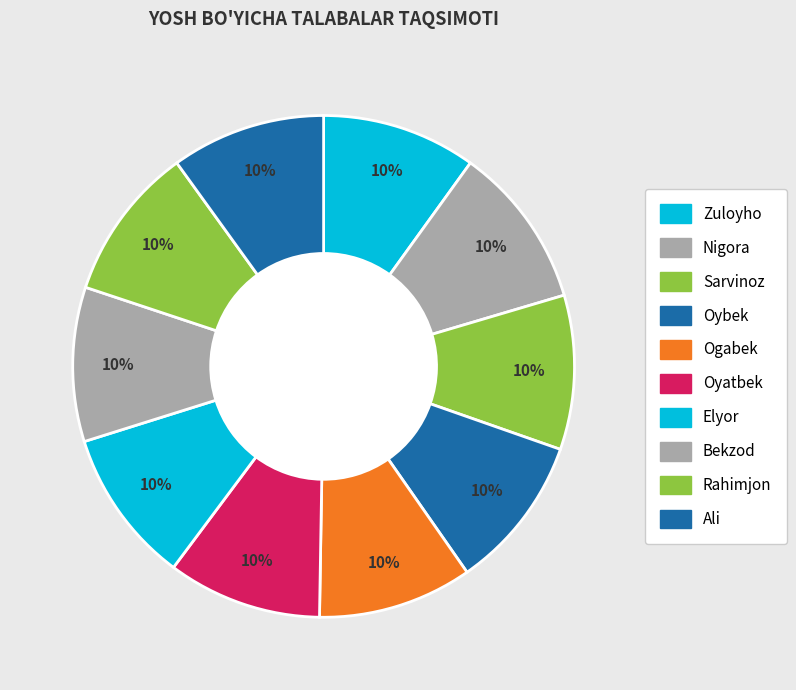

How many segments does this pie chart have?

10